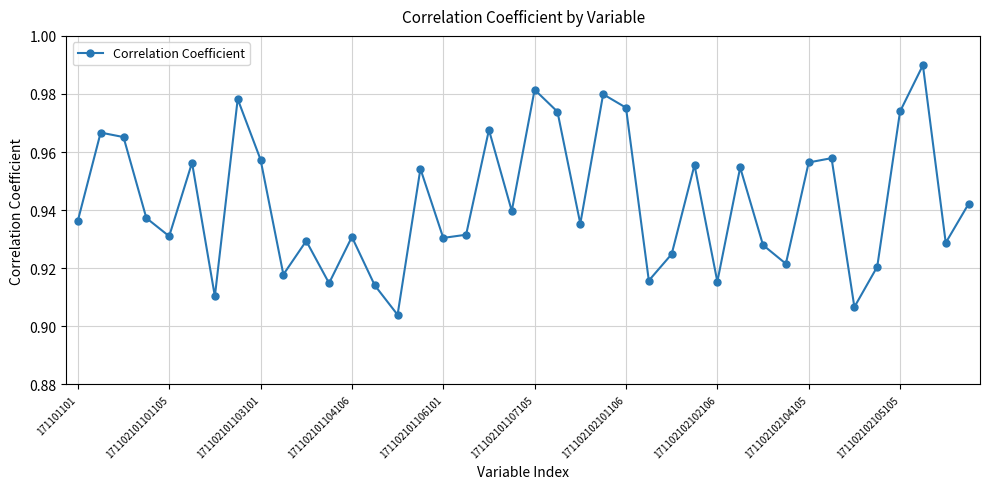

True or false: there are more than 2 points higher than both neighbors.

True